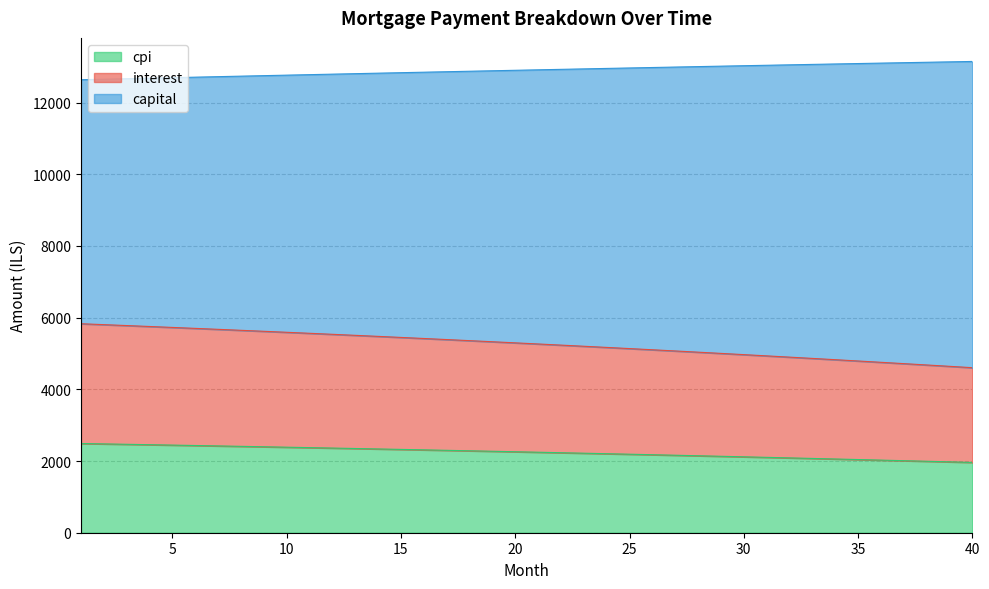

What is the difference between the maximum and minimum values in the cpi series?

528.0